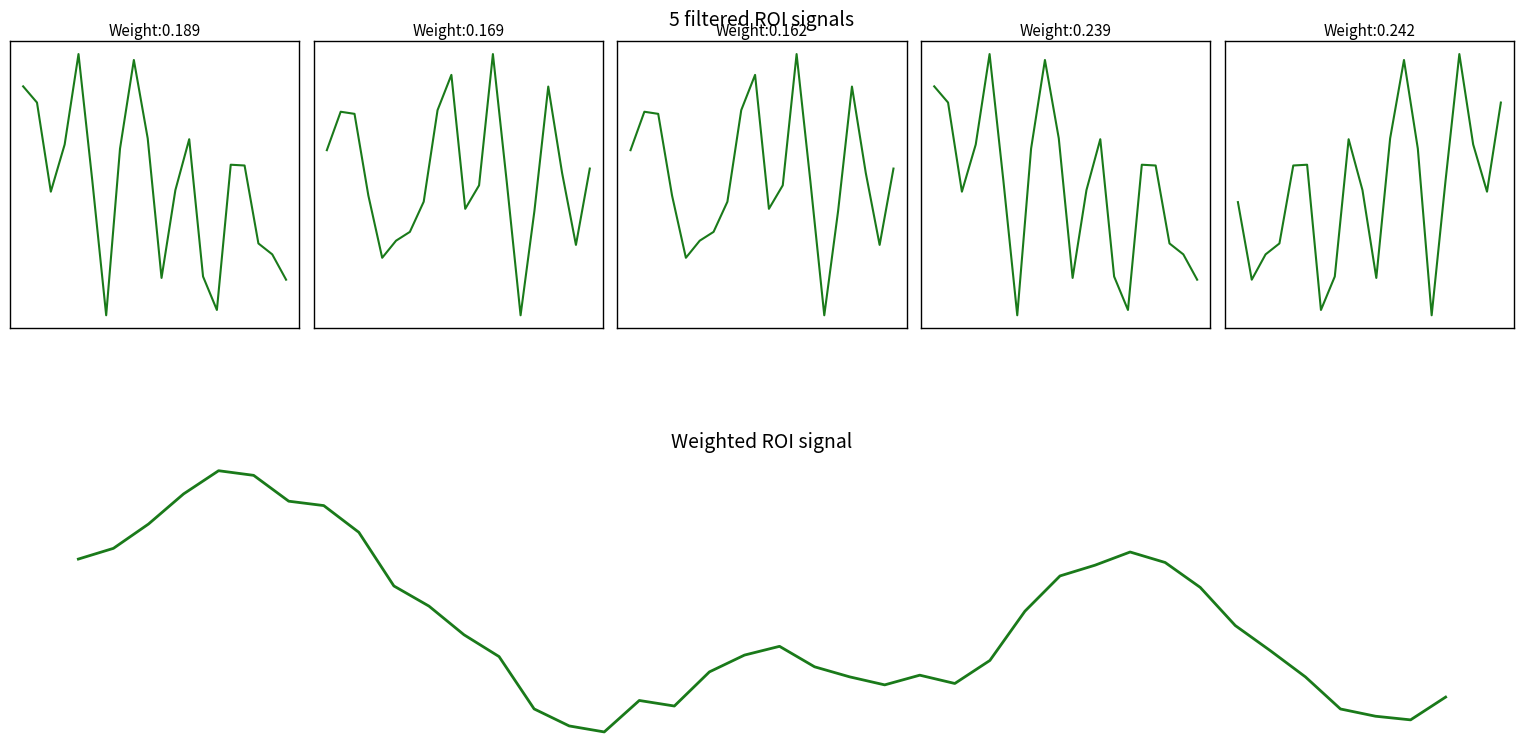

What is the difference between the maximum and minimum values?

3.0